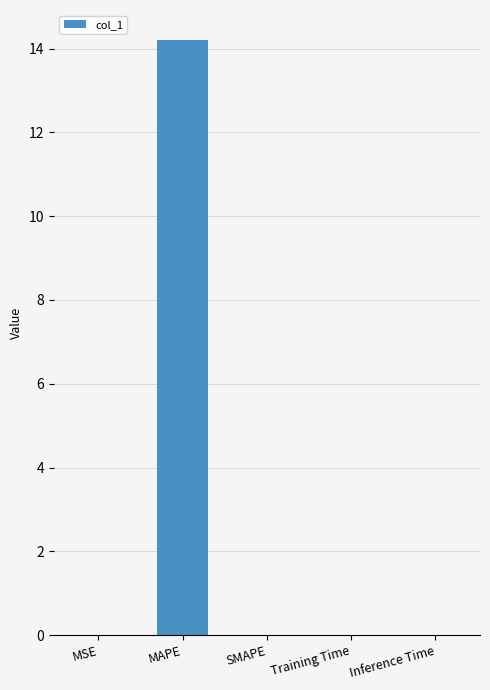

True or false: the data shows 14.2 at MAPE.

True